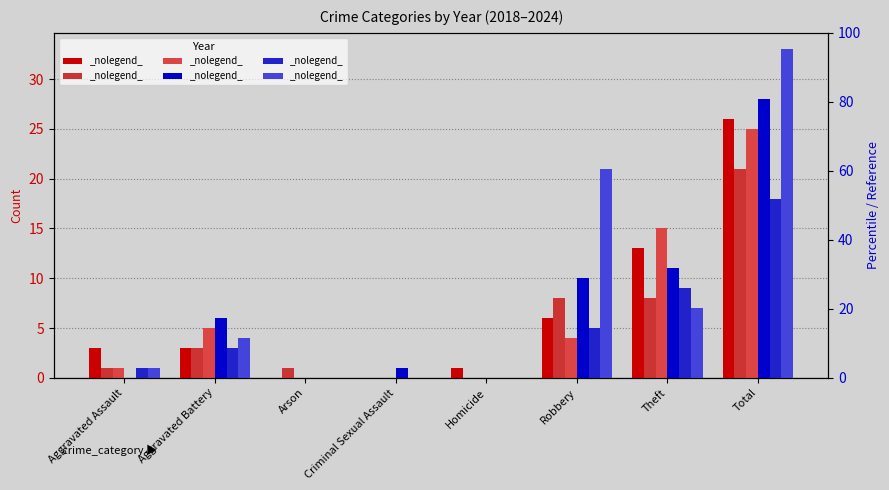

Which has a higher value, Aggravated Battery or Homicide?

Aggravated Battery